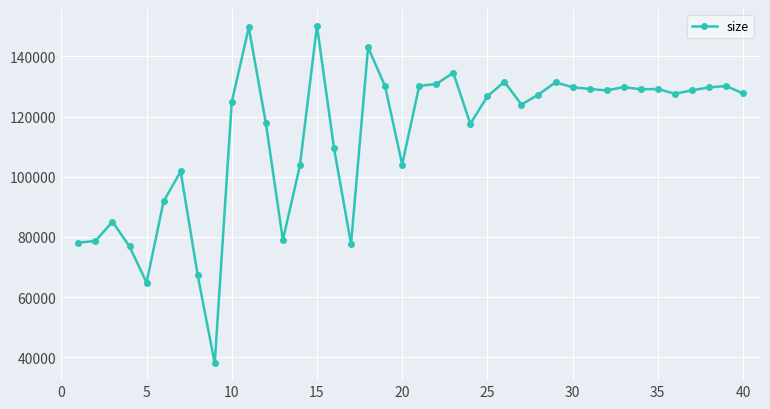

True or false: there are more than 2 points higher than both neighbors.

True